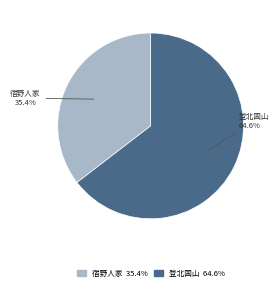

Does any single category account for the majority?

Yes